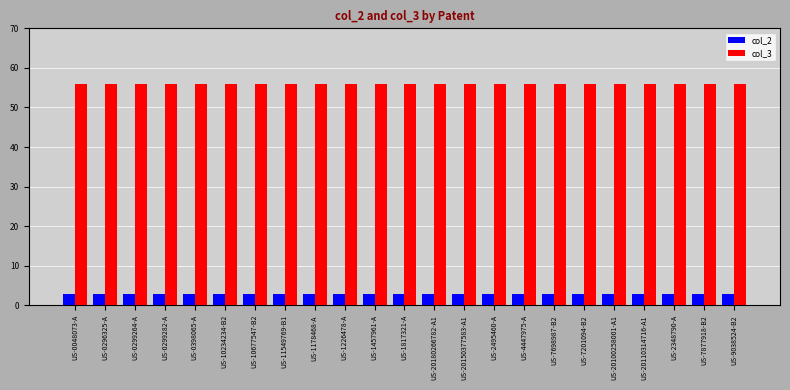

What are all the series names shown in the legend?

col_2, col_3